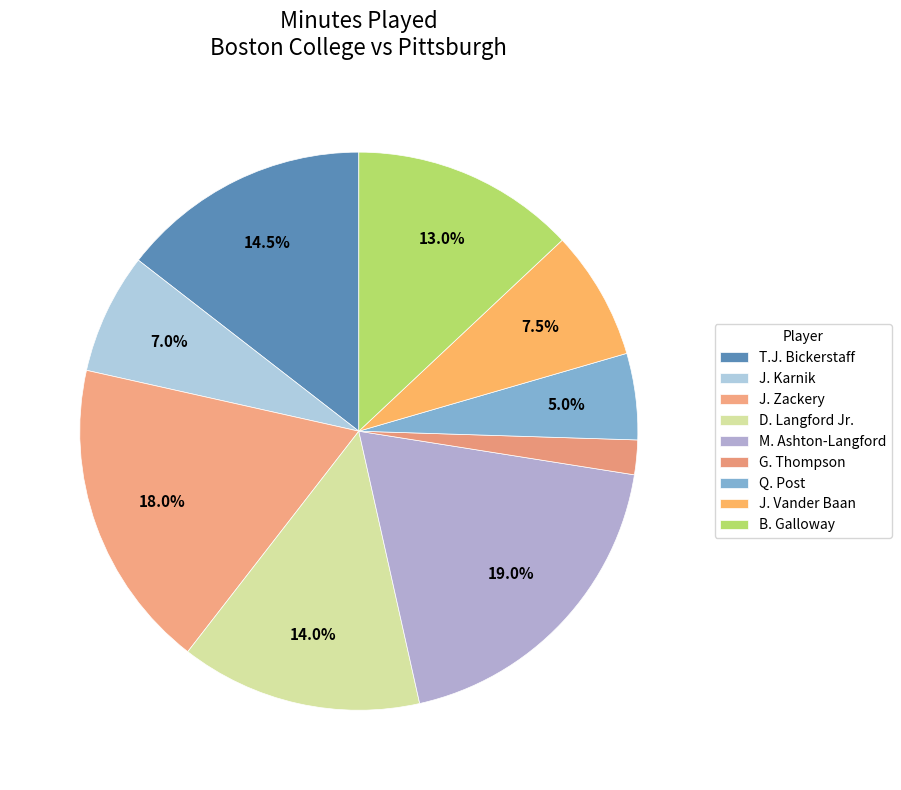

How many segments does this pie chart have?

9